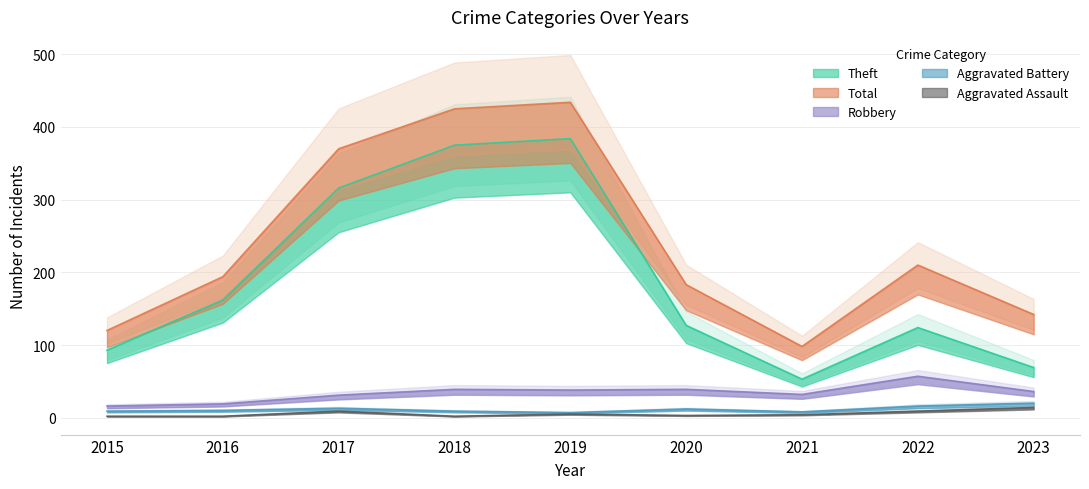

True or false: Theft has a value of 86 at 2020.

False